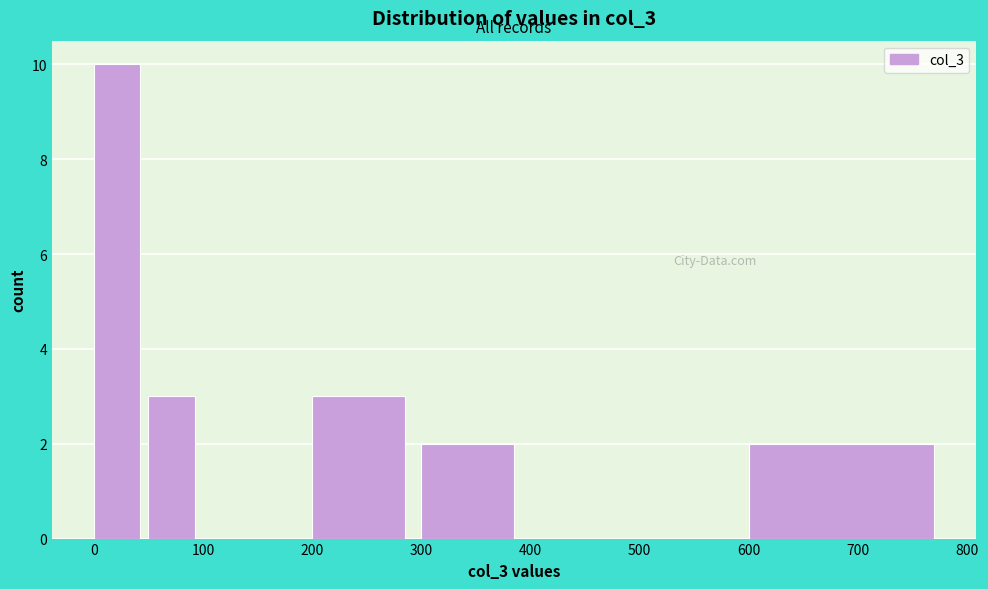

Which range on the x-axis has the tallest bar?

0 to 50